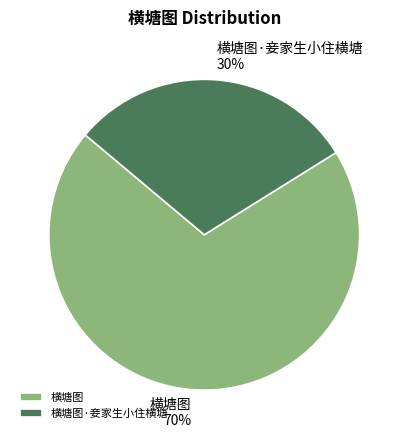

To the nearest percent, what is the difference between the 横塘图·妾家生小住横塘 and 横塘图 slice percentages?

40%